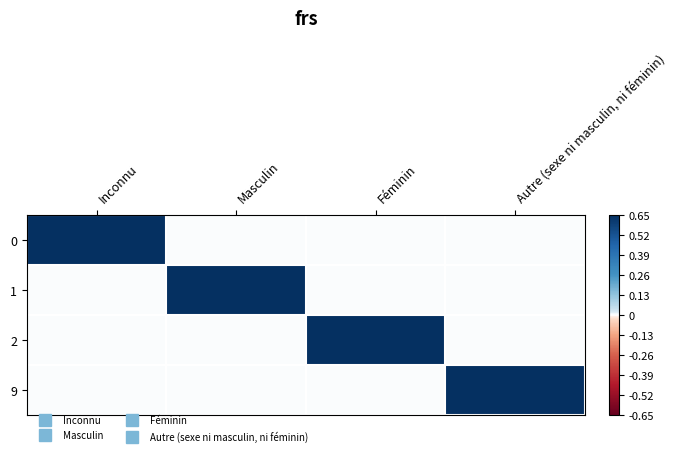

How many categories are shown in the chart?

4